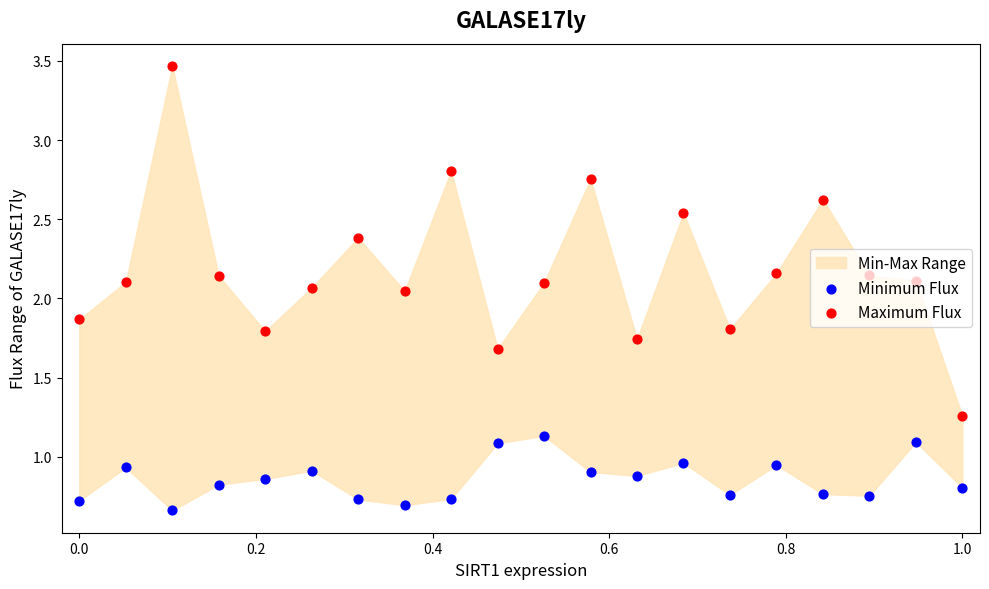

At how many categories does at least one series exceed 1?

20